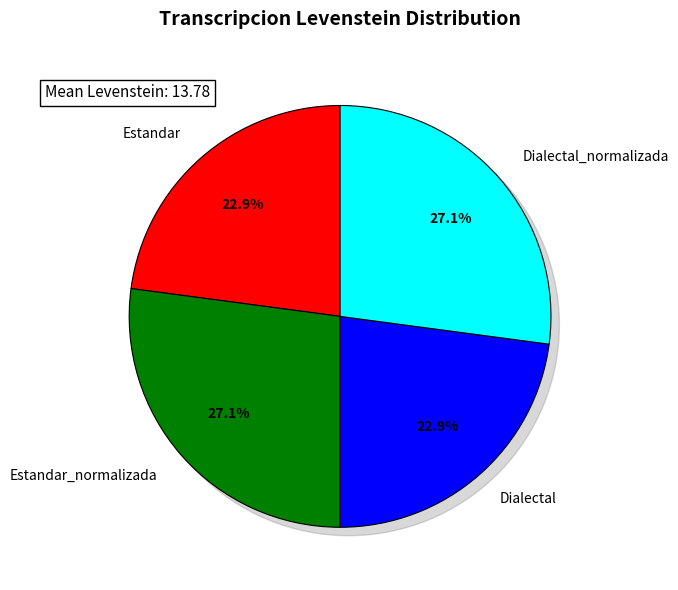

How many slices are in this pie chart?

4